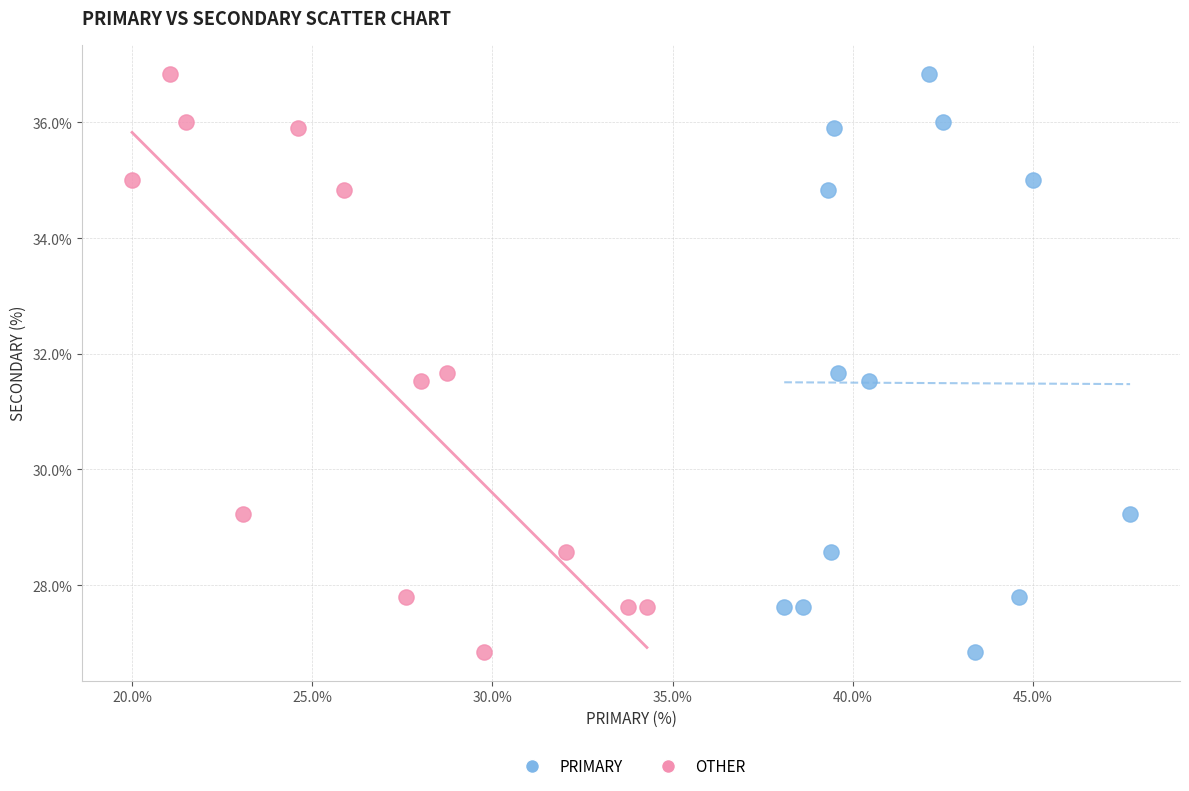

What are all the series names shown in the legend?

PRIMARY, OTHER